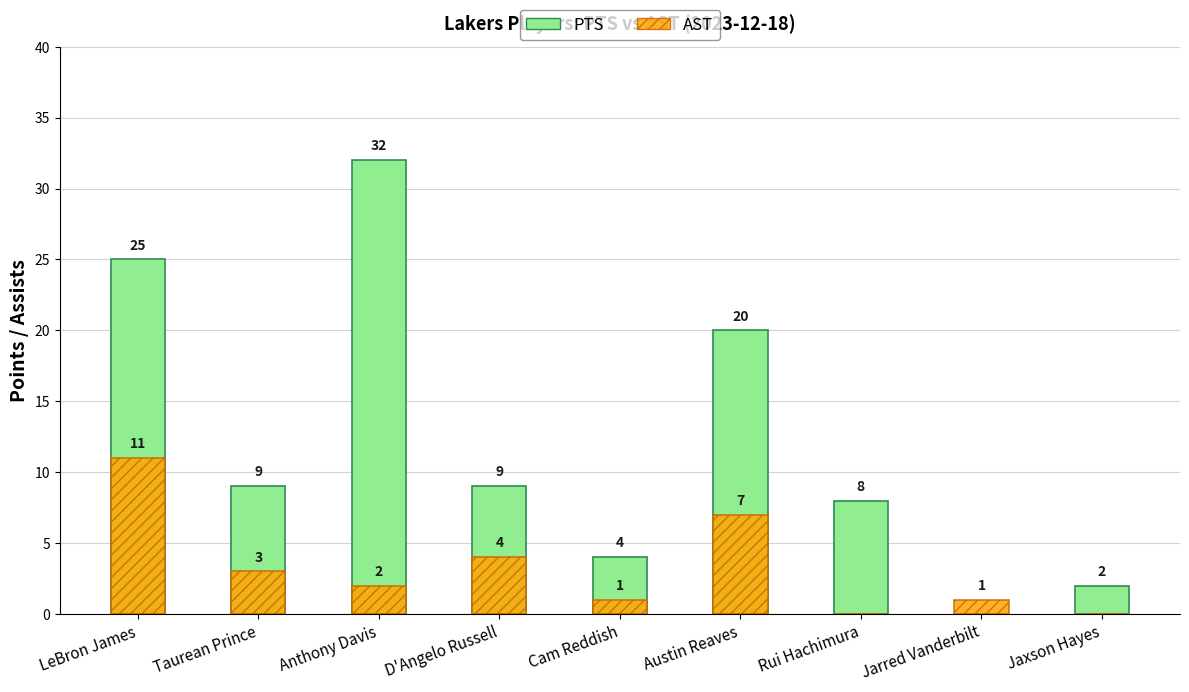

Reading right to left, transcribe all the data shown in this chart.

PTS: Jaxson Hayes=2	Jarred Vanderbilt=0	Rui Hachimura=8	Austin Reaves=20	Cam Reddish=4	D'Angelo Russell=9	Anthony Davis=32	Taurean Prince=9	LeBron James=25
AST: Jaxson Hayes=0	Jarred Vanderbilt=1	Rui Hachimura=0	Austin Reaves=7	Cam Reddish=1	D'Angelo Russell=4	Anthony Davis=2	Taurean Prince=3	LeBron James=11